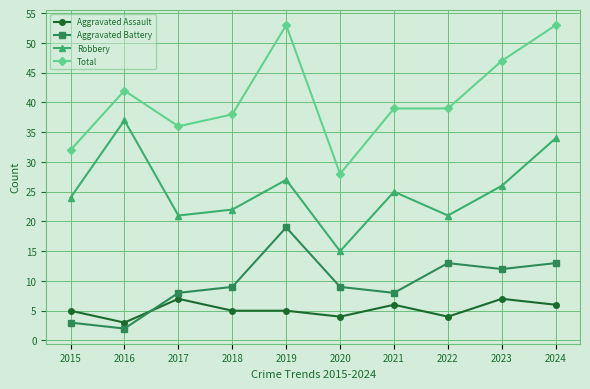

True or false: Aggravated Battery and Total cross at least once.

False